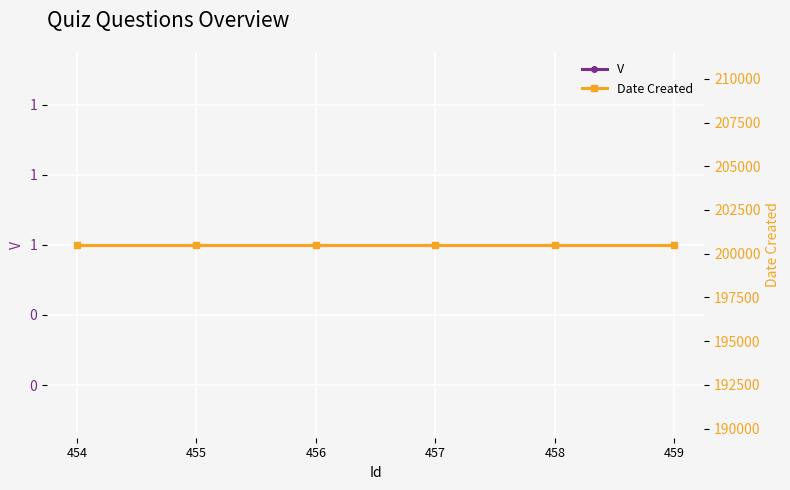

What is the average value of the V series?

1